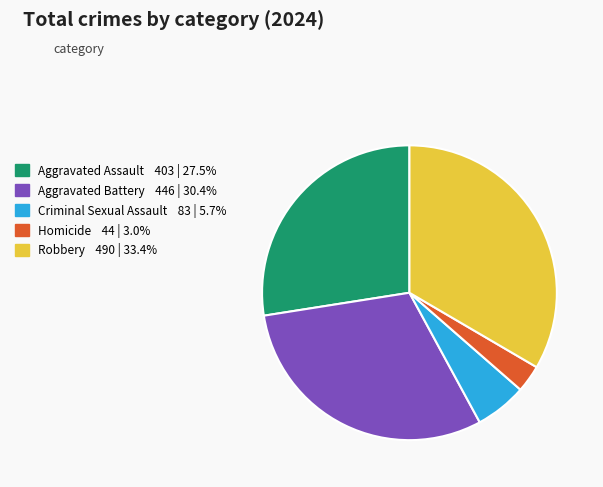

Does Robbery represent more than half of the total?

No